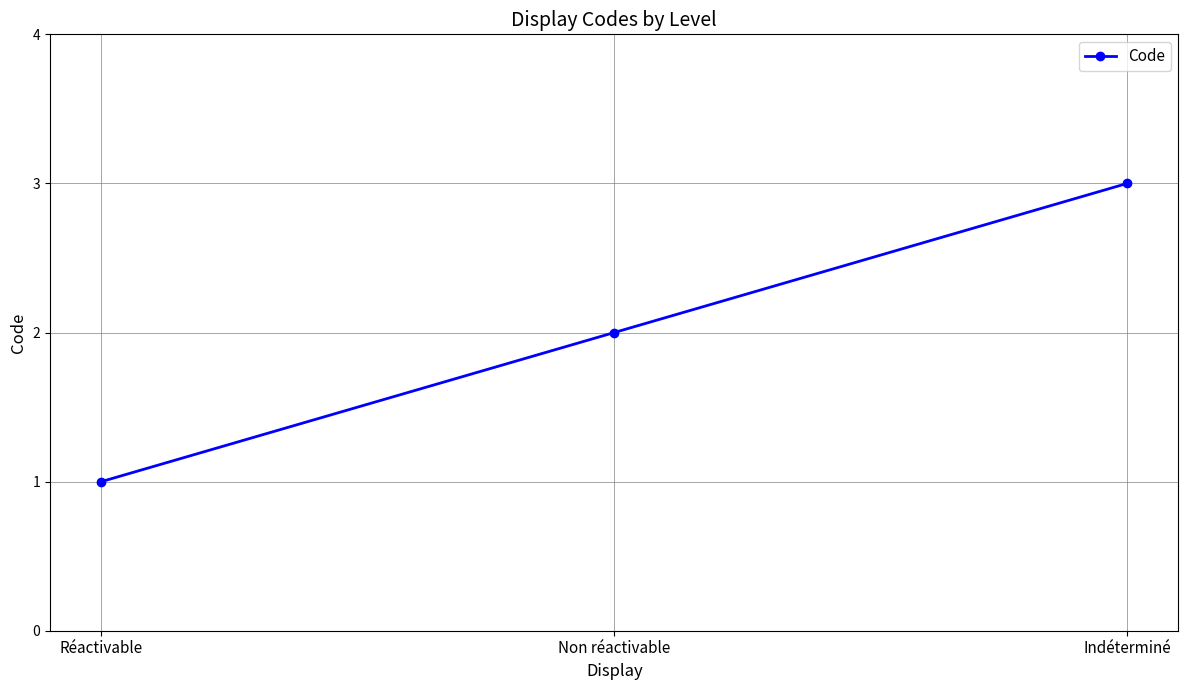

Count the values in the range 1 to 3.

3